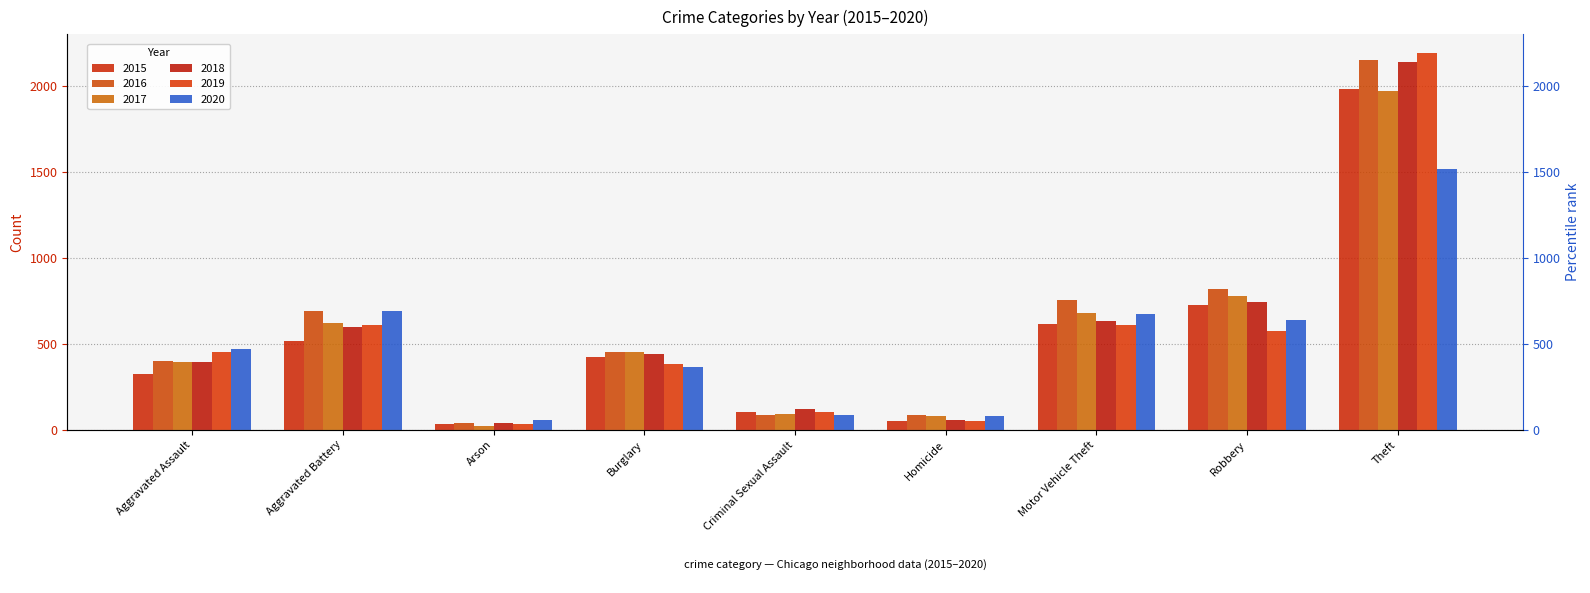

What is the difference between the highest and lowest values at Theft?

672